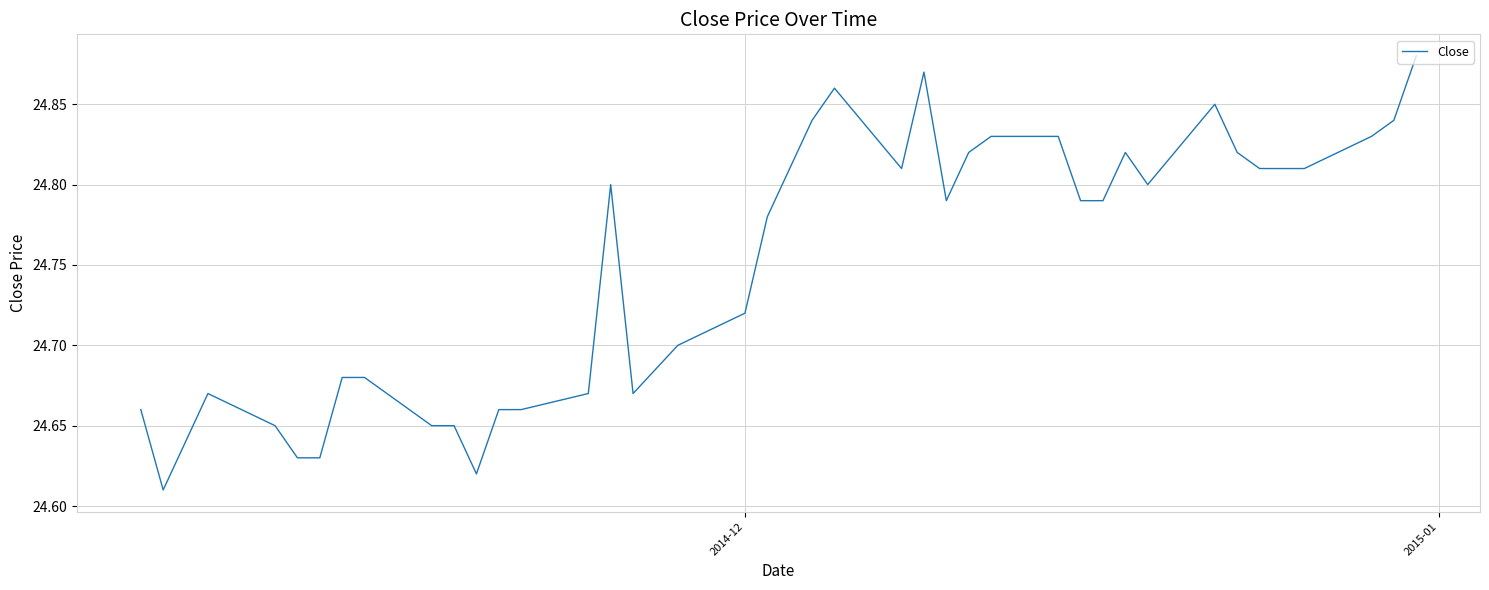

What is the difference between the maximum and minimum values?

0.3